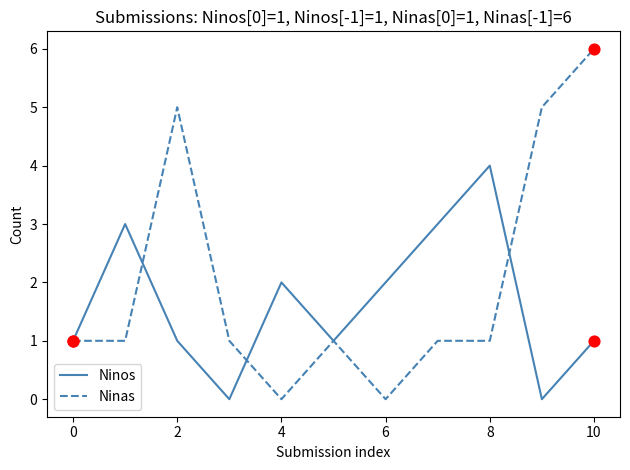

What is the highest value of the Ninos series?

4